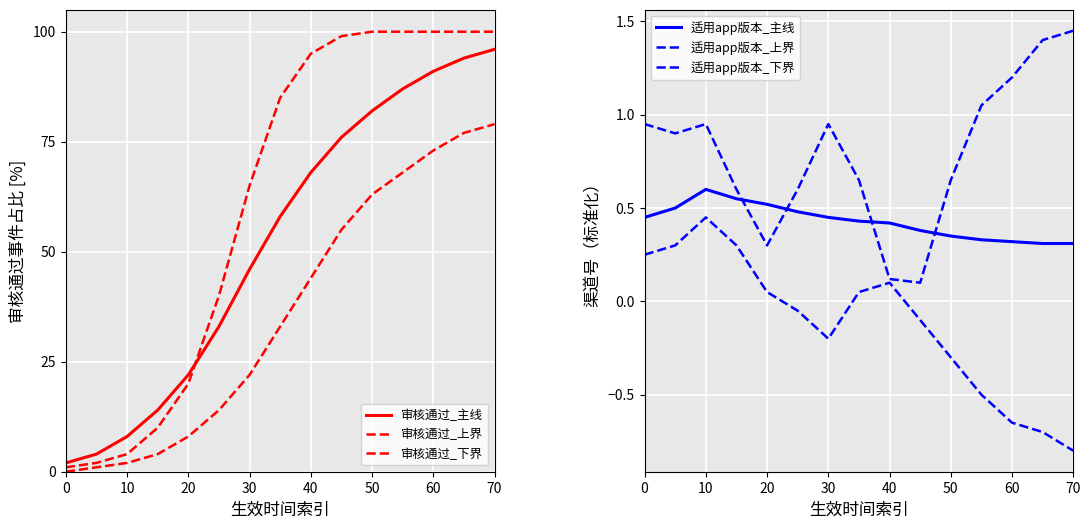

The value of 适用app版本_主线 at 30 is 0.3. True or false?

False